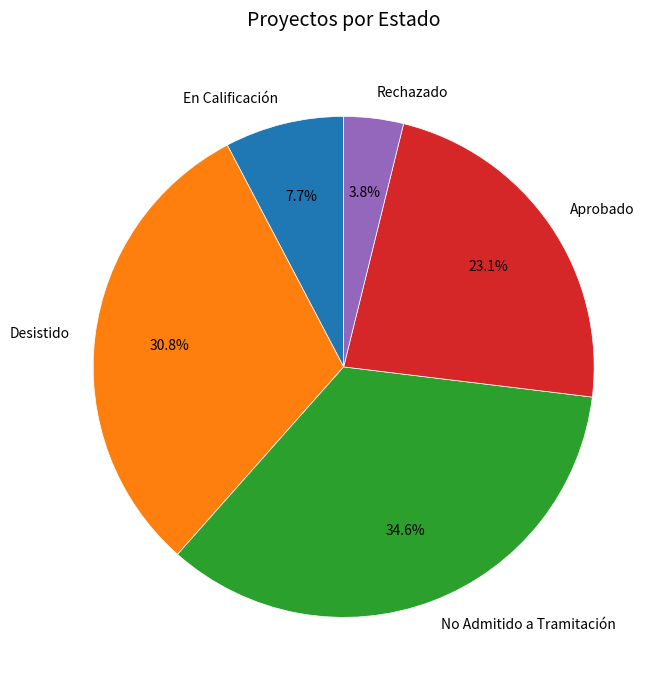

What portion of the pie excludes Aprobado?

76.9%